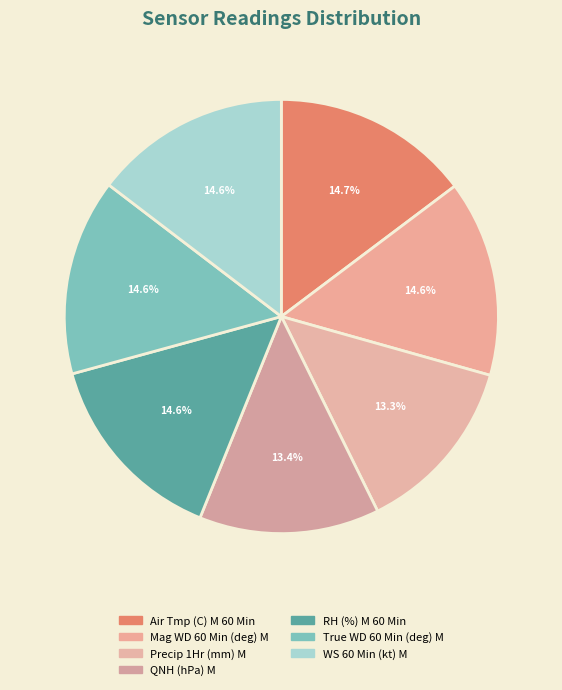

Rank the categories by value from highest to lowest.

Air Tmp (C) M 60 Min, Mag WD 60 Min (deg) M, RH (%) M 60 Min, True WD 60 Min (deg) M, WS 60 Min (kt) M, QNH (hPa) M, Precip 1Hr (mm) M